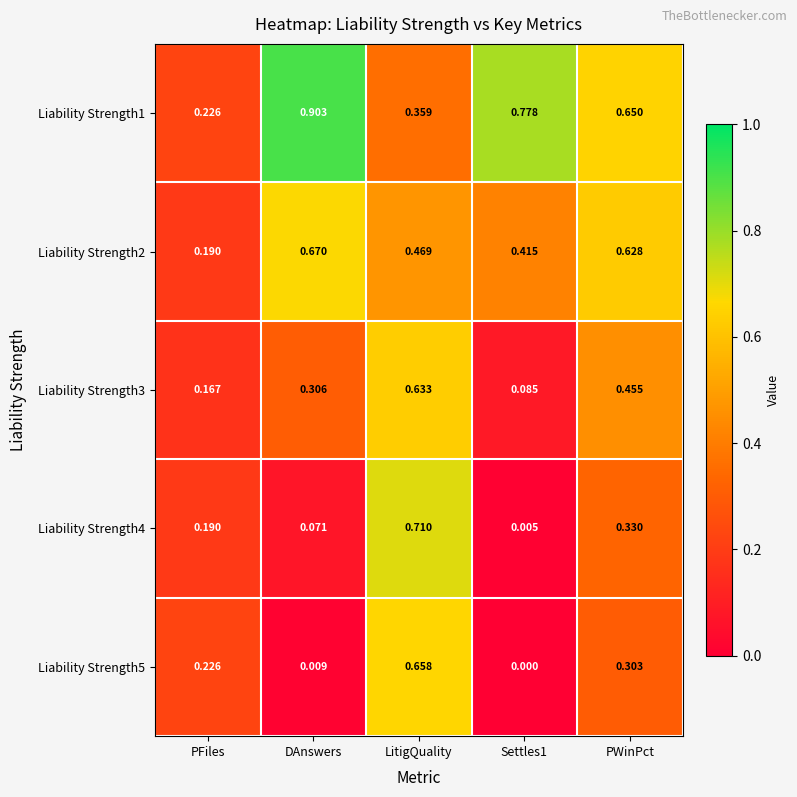

Is the value of Liability Strength5 at LitigQuality greater than the value of Liability Strength3 at PFiles?

Yes